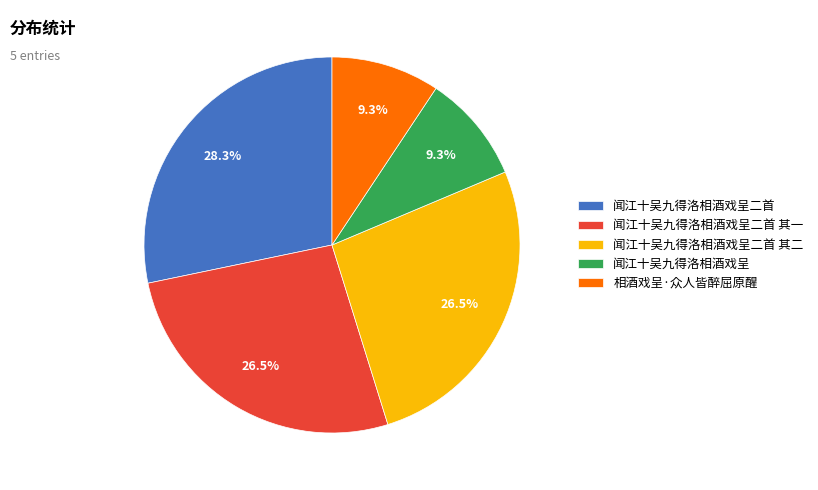

To the nearest percent, what portion does 闻江十吴九得洛相酒戏呈二首 represent?

28%